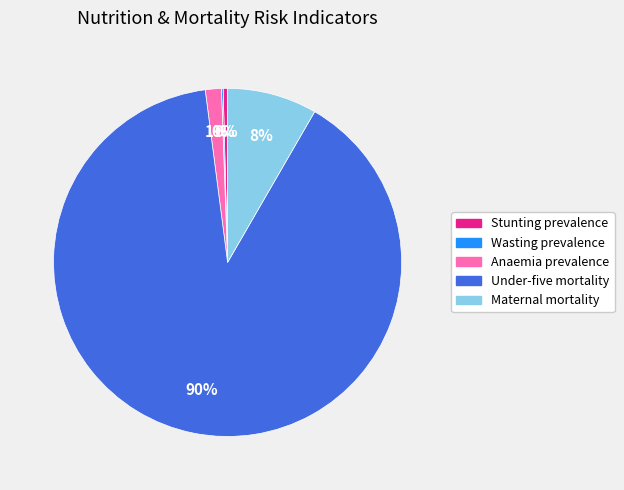

Does any single category account for the majority?

Yes